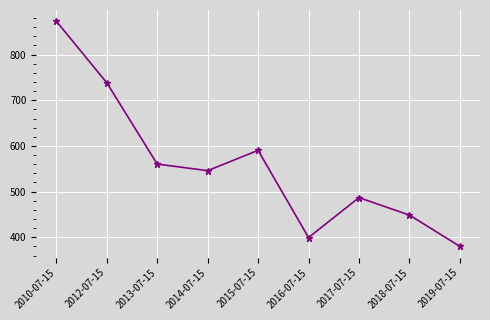

What is the minimum value shown in the chart?

380.2